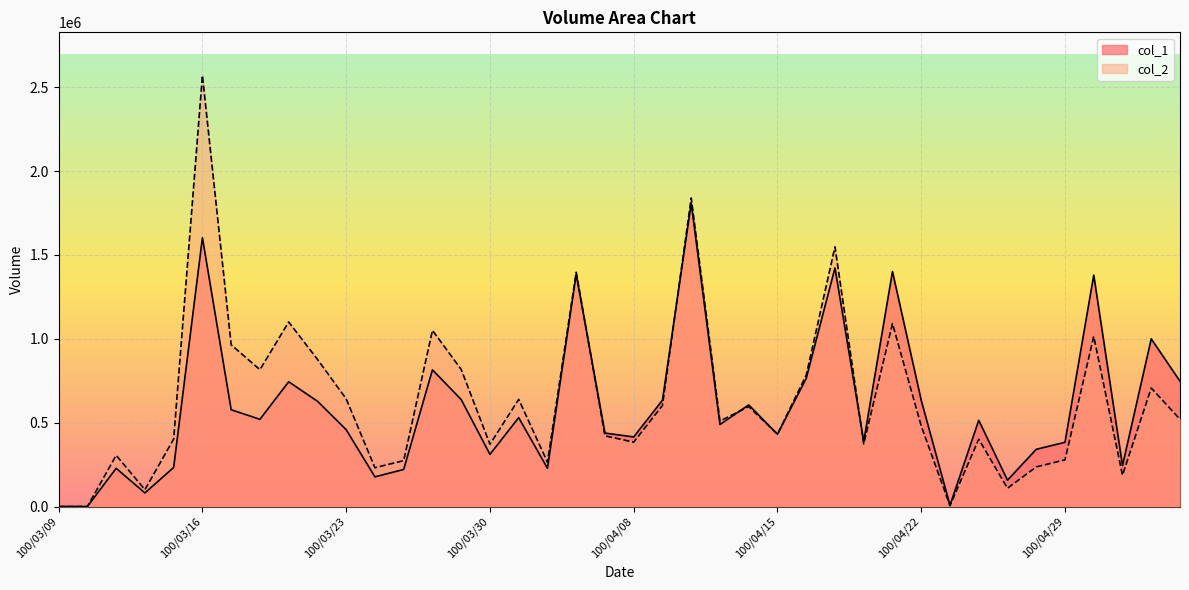

At which label is col_2 closest to 1285295?

100/04/06